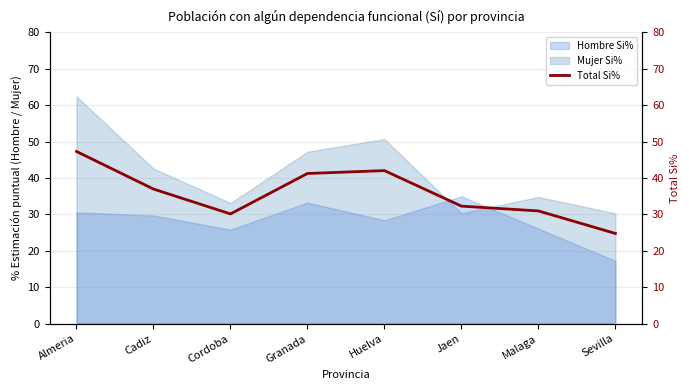

Between Sevilla and Jaen, which is larger?

Jaen